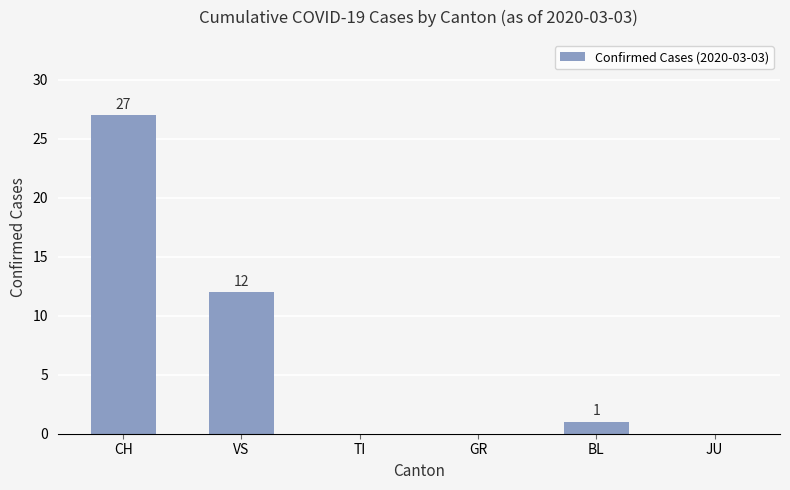

Which label corresponds to the largest value in the chart?

CH